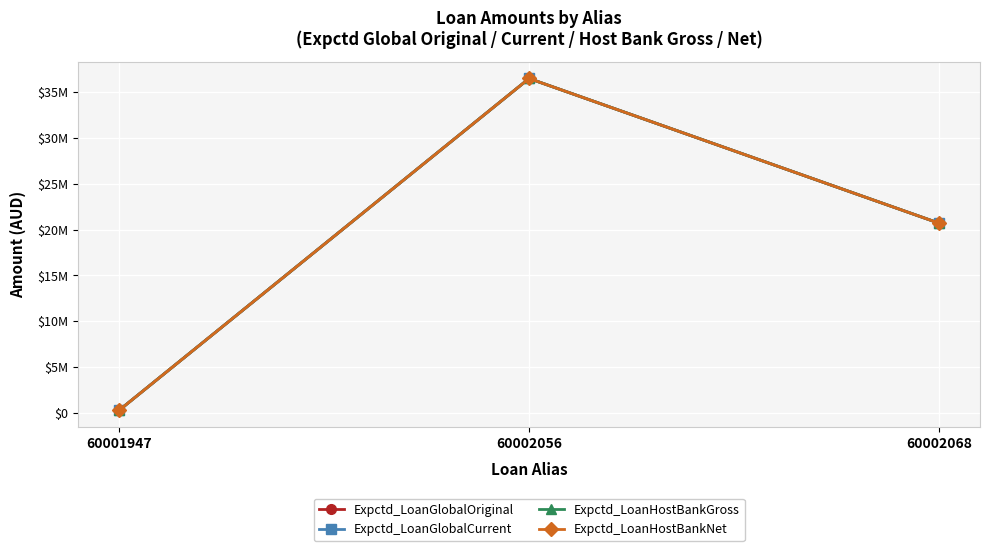

Does the chart have visible grid lines?

Yes